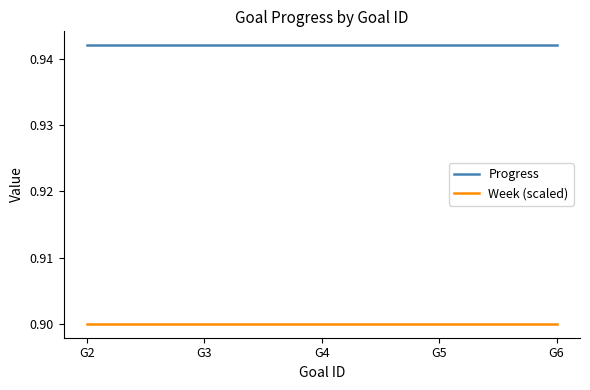

The Week (scaled) series shows 0.9 at G3. True or false?

True